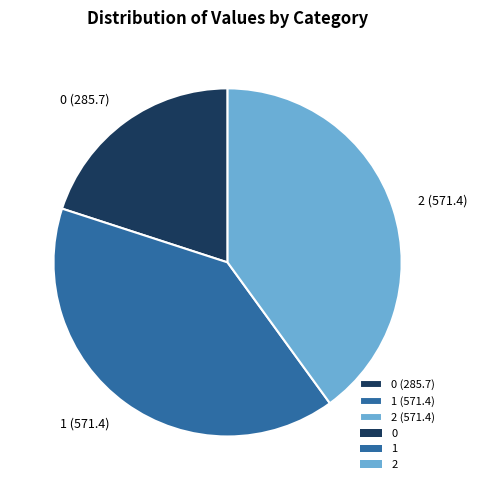

Approximately how many times larger is the value at 1 (571.4) compared to 0 (285.7)?

2.0